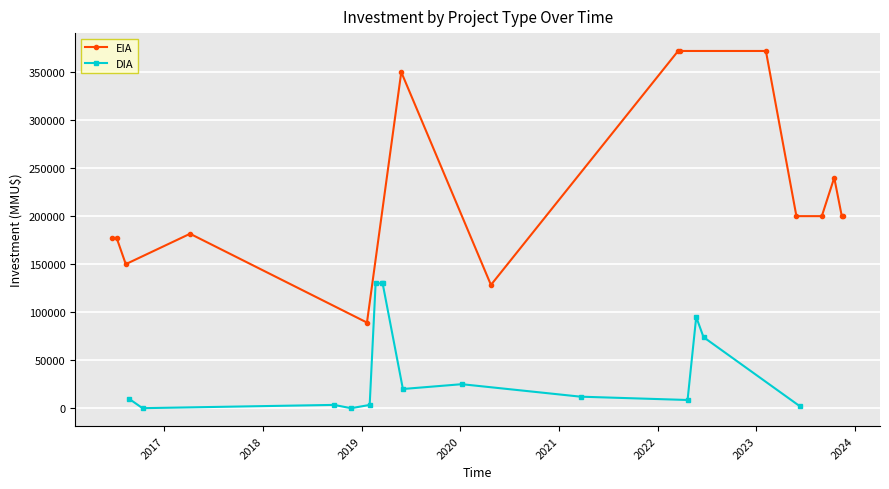

What is the value of the EIA point at the 14th from the left?

200000